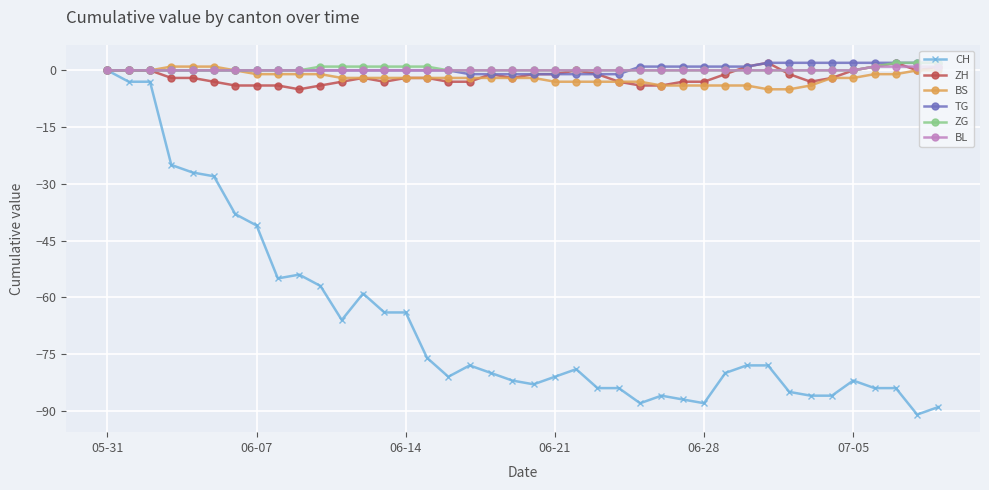

What is the minimum value for ZH?

-5